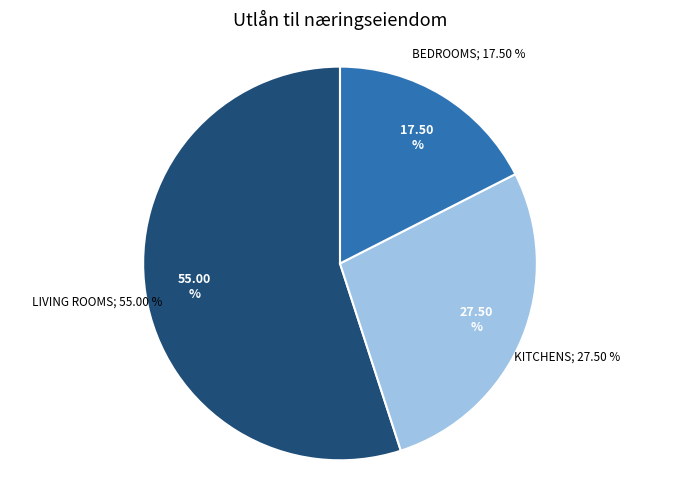

Which has a higher value, living_rooms or bedrooms?

living_rooms